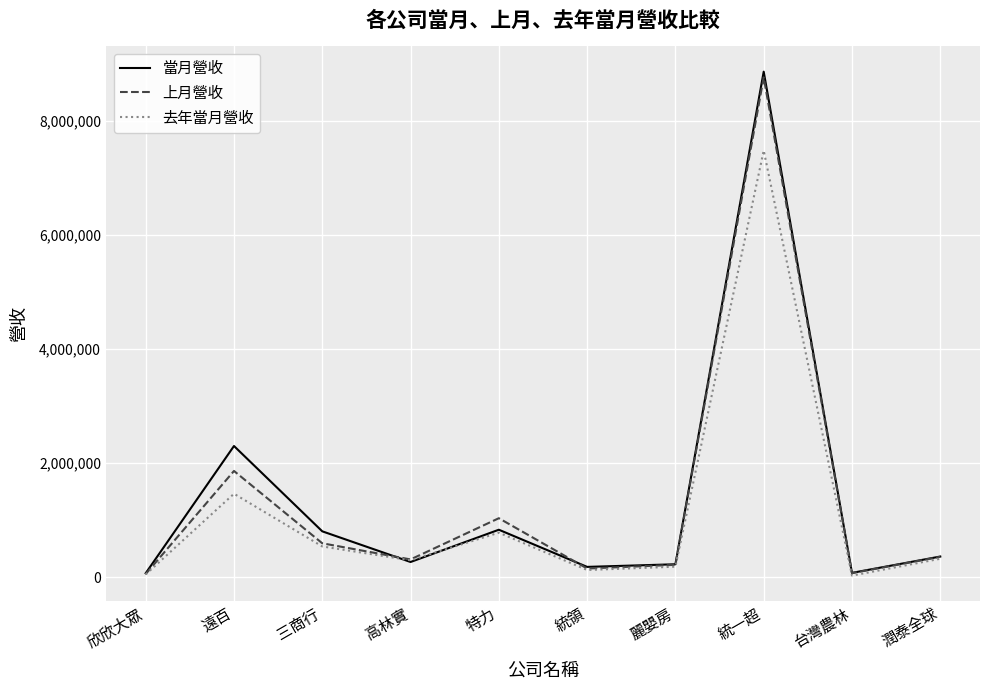

List the series in order of their peak value, highest first.

當月營收, 上月營收, 去年當月營收